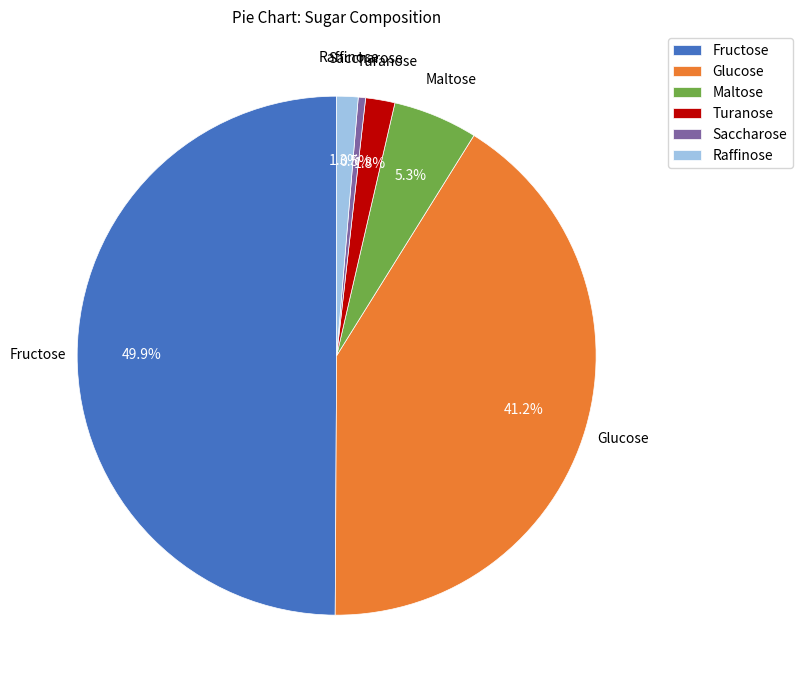

Is Glucose the majority of the pie?

No